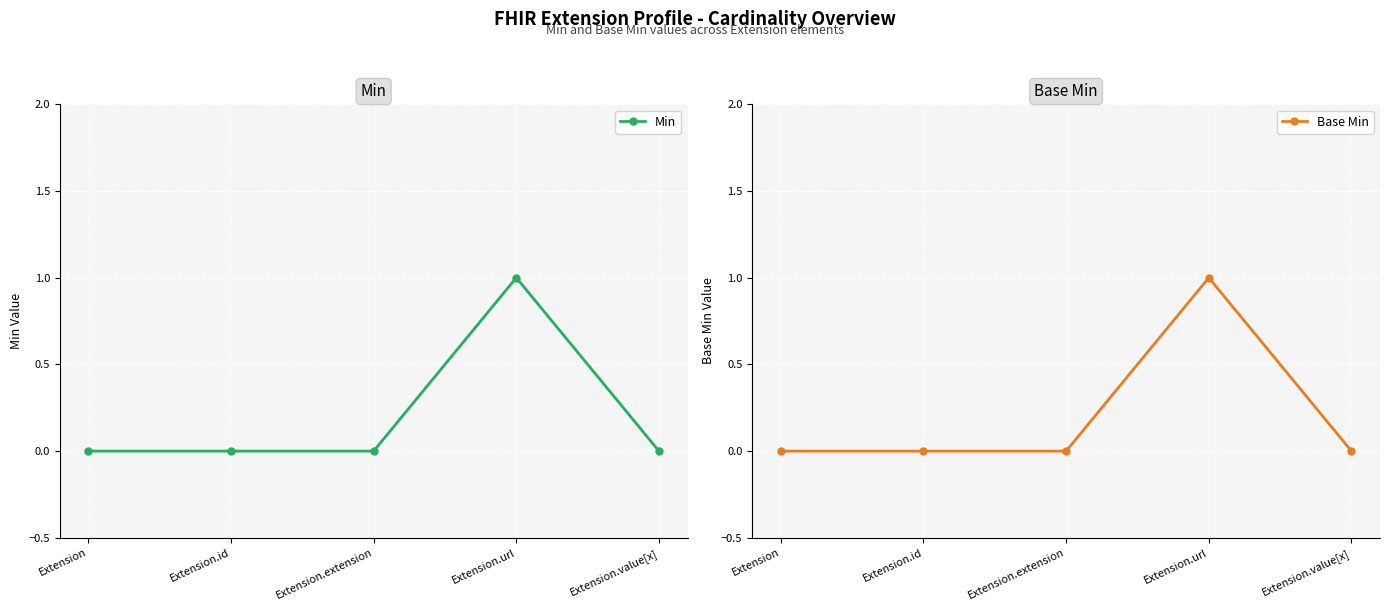

Reading right to left, list all the values displayed in this chart.

Min: 0	1	0	0	0
Base Min: 0	1	0	0	0